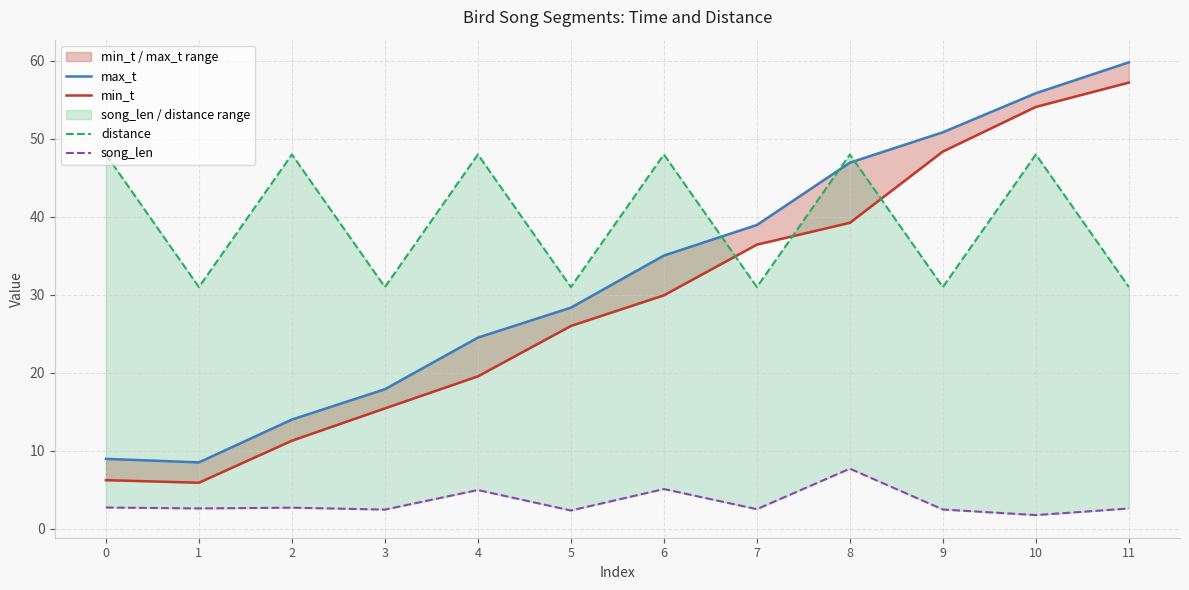

Rank the series by their maximum value, from highest to lowest.

max_t, min_t, distance, song_len